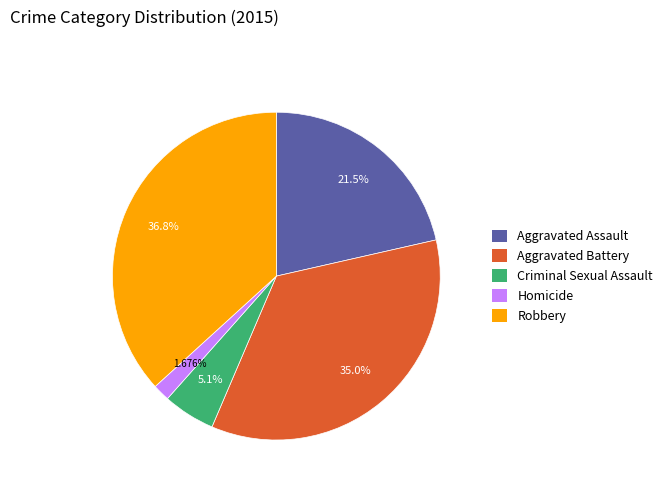

The Aggravated Assault slice represents 21% of the pie. True or false?

True